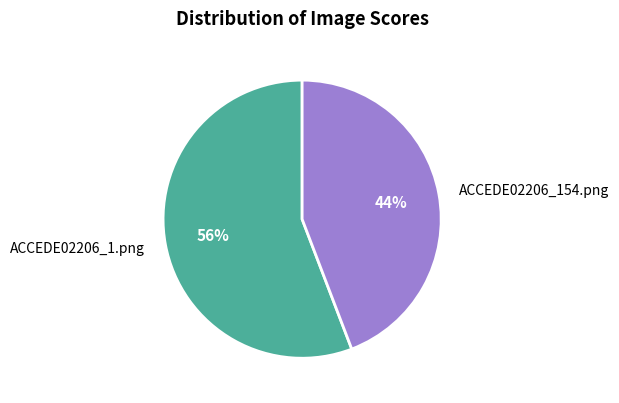

To the nearest percent, what percentage of the pie is ACCEDE02206_1.png?

56%